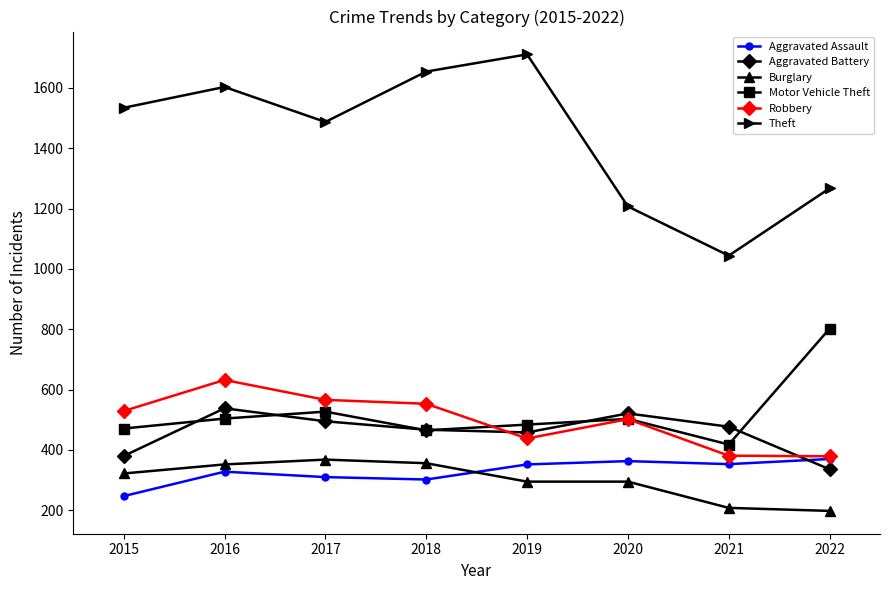

How many lines are shown in the chart?

6